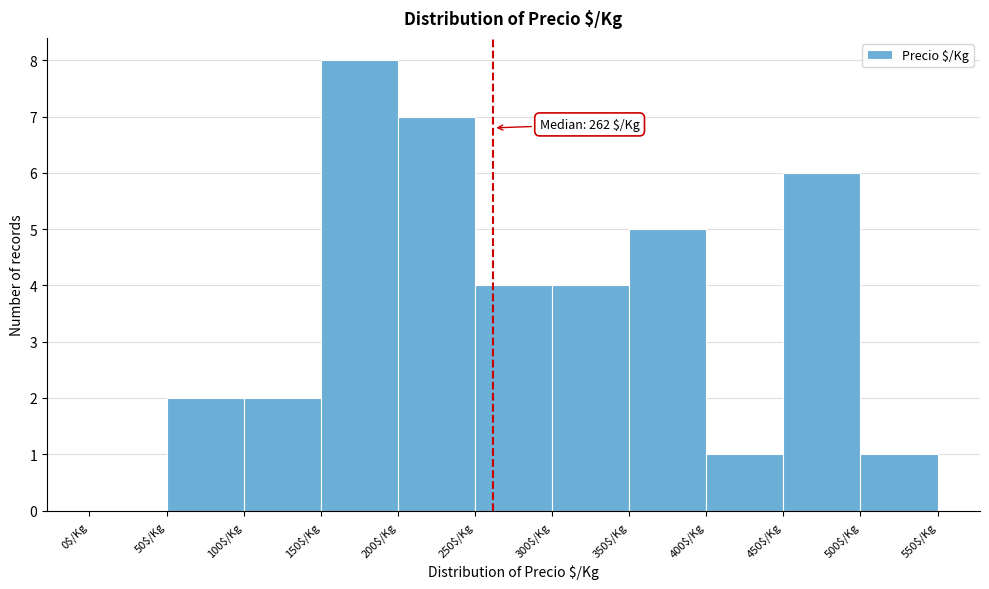

Which range on the x-axis has the tallest bar?

150 to 200